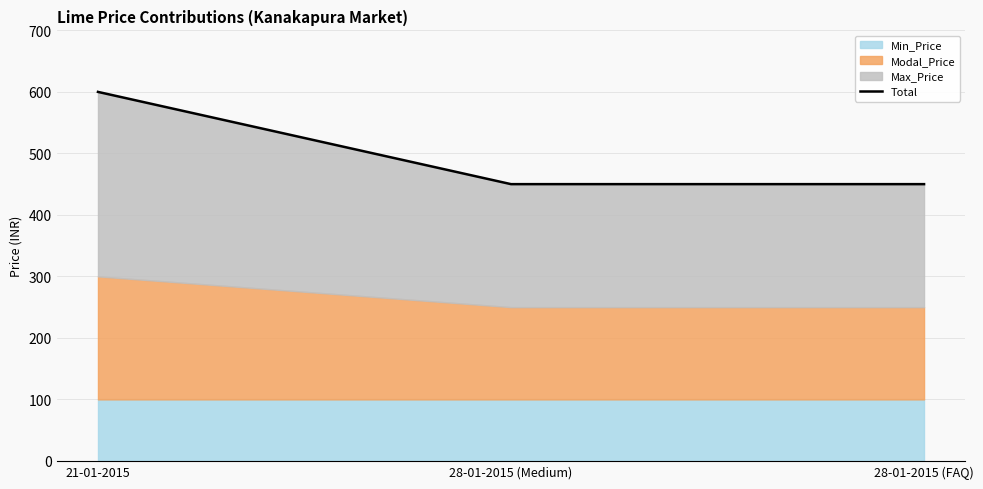

Rank the categories by value from highest to lowest.

21-01-2015, 28-01-2015 (Medium), 28-01-2015 (FAQ)